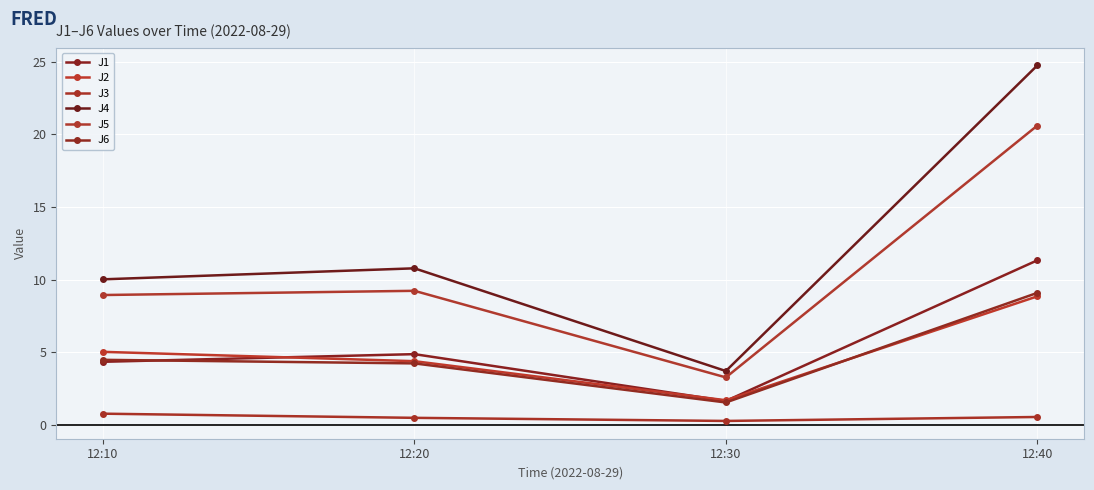

Reading left to right, list all the values displayed in this chart.

J1: 4.3	4.9	1.7	11.3
J2: 5.0	4.4	1.7	8.8
J3: 0.8	0.5	0.3	0.6
J4: 10.0	10.8	3.7	24.7
J5: 8.9	9.2	3.3	20.6
J6: 4.5	4.2	1.5	9.1